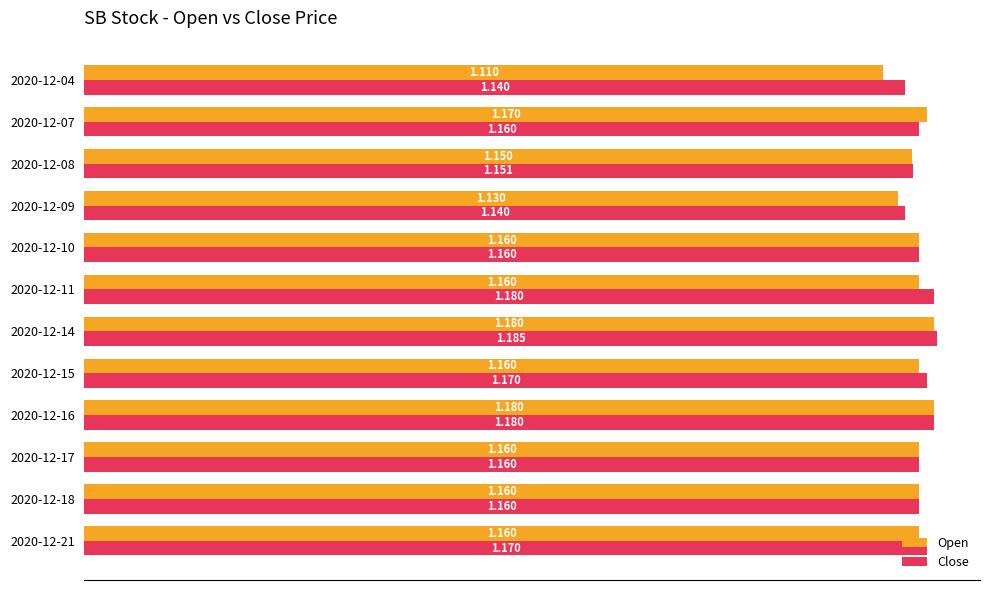

Between 2020-12-18 and 2020-12-14, which series saw the biggest shift?

Close